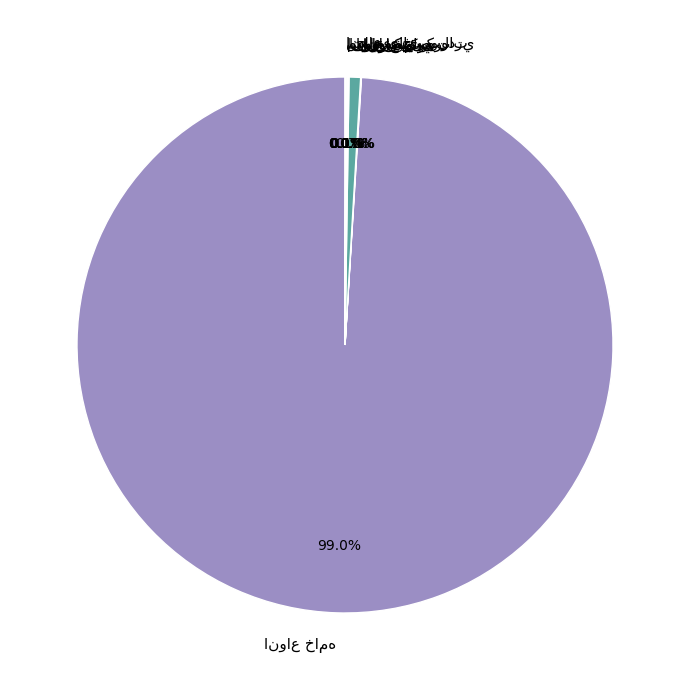

Is there a majority slice in this chart?

Yes